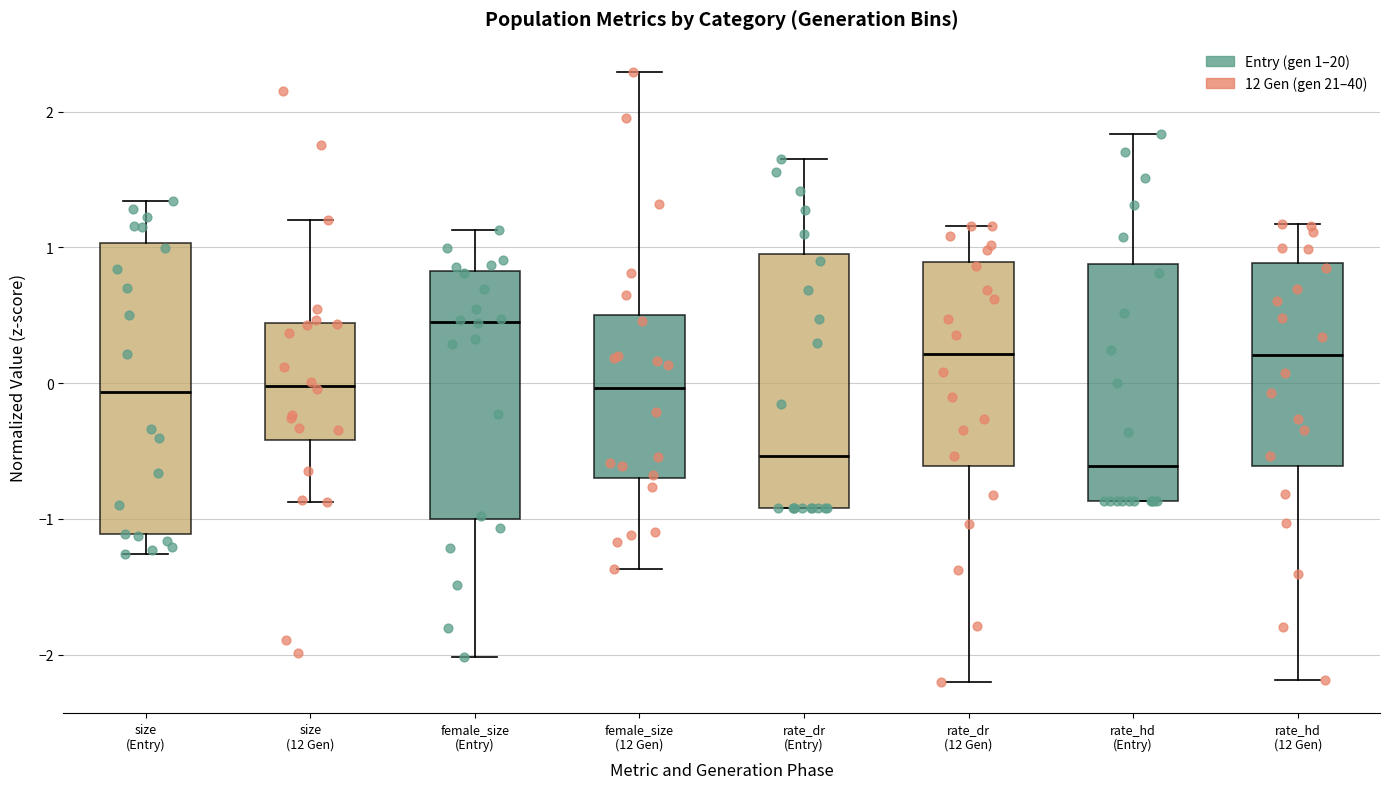

Where does the median line of the box for rate_dr (Entry) sit on the y-axis? The values are not printed on the chart, so give them approximately, as read against the axis.

-0.5